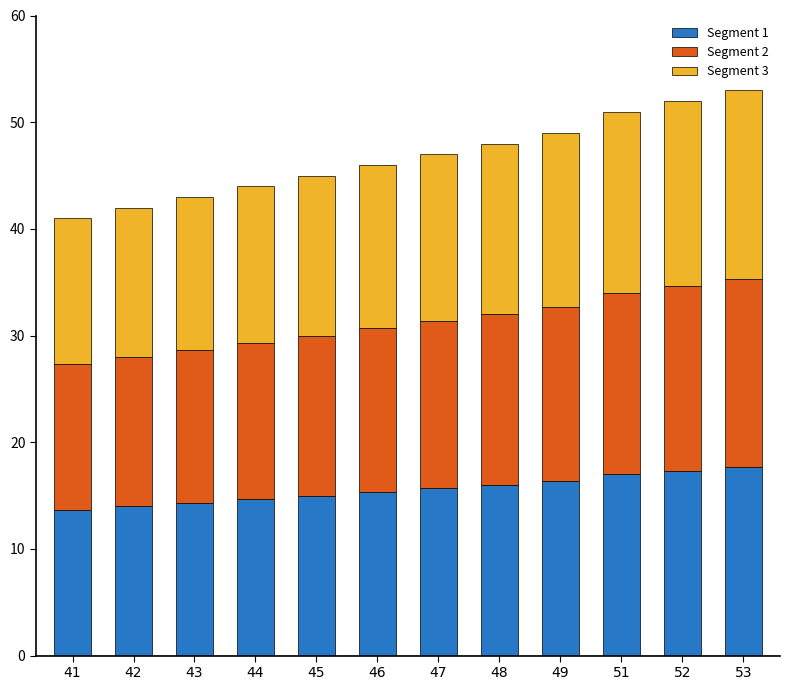

What is the total value across all series at 51?

51.0